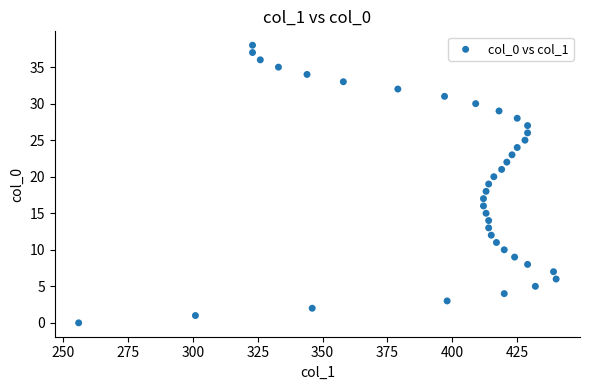

How many data points are displayed?

39